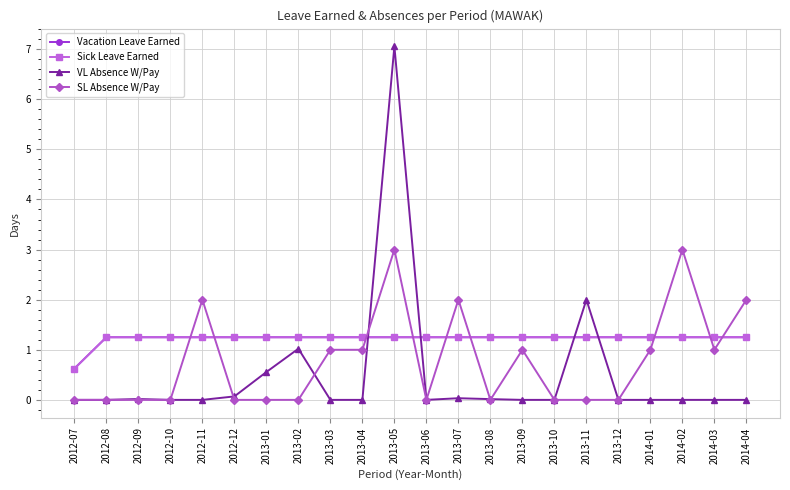

Reading right to left, list all the values displayed in this chart.

Vacation Leave Earned: 1.2	1.2	1.2	1.2	1.2	1.2	1.2	1.2	1.2	1.2	1.2	1.2	1.2	1.2	1.2	1.2	1.2	1.2	1.2	1.2	1.2	0.6
Sick Leave Earned: 1.2	1.2	1.2	1.2	1.2	1.2	1.2	1.2	1.2	1.2	1.2	1.2	1.2	1.2	1.2	1.2	1.2	1.2	1.2	1.2	1.2	0.6
VL Absence W/Pay: 0.0	0.0	0.0	0.0	0.0	2.0	0.0	0.0	0.0	0.0	0.0	7.1	0.0	0.0	1.0	0.6	0.1	0.0	0.0	0.0	0.0	0.0
SL Absence W/Pay: 2.0	1.0	3.0	1.0	0.0	0.0	0.0	1.0	0.0	2.0	0.0	3.0	1.0	1.0	0.0	0.0	0.0	2.0	0.0	0.0	0.0	0.0